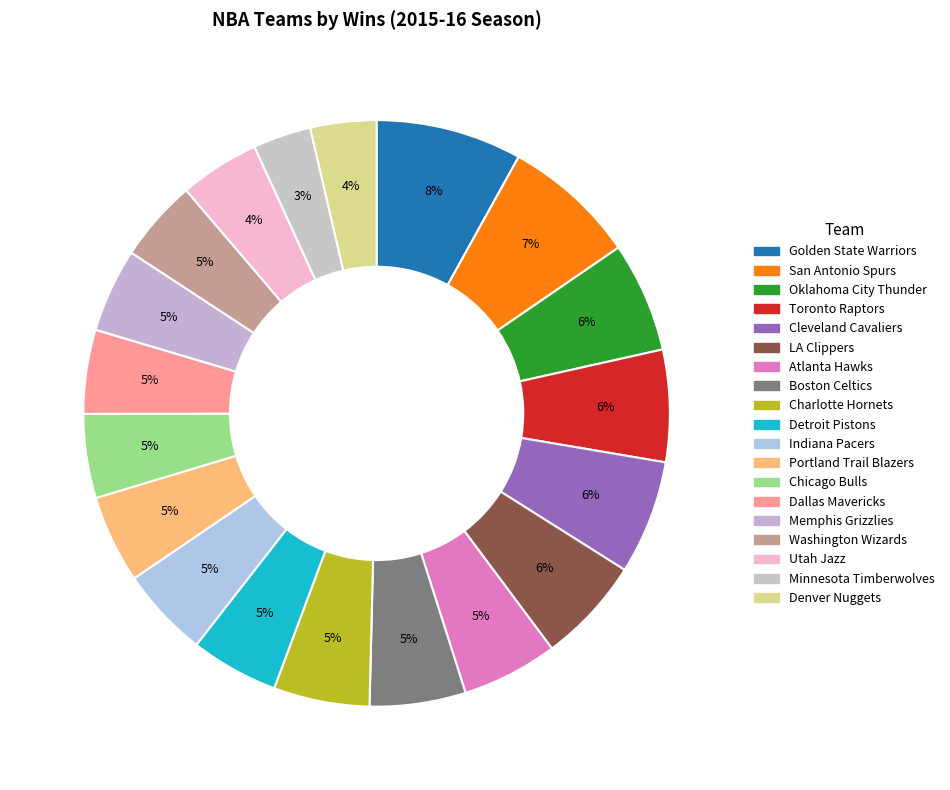

To the nearest percent, what is the difference between the largest and smallest slice percentages?

5%